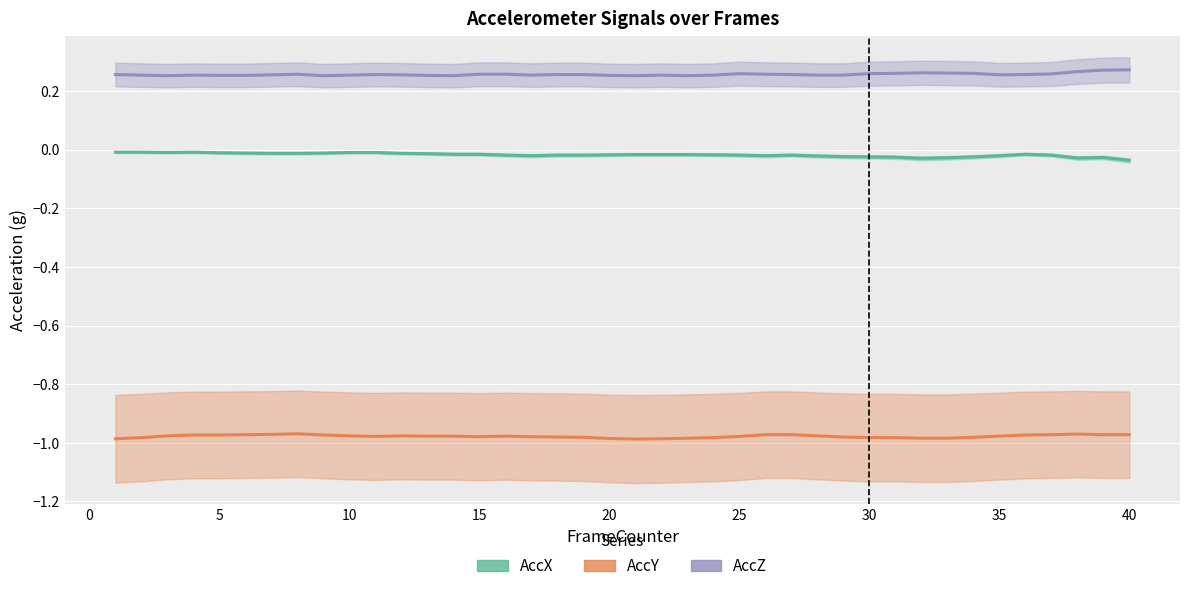

At 38, list the series in order from largest to smallest.

AccZ, AccX, AccY